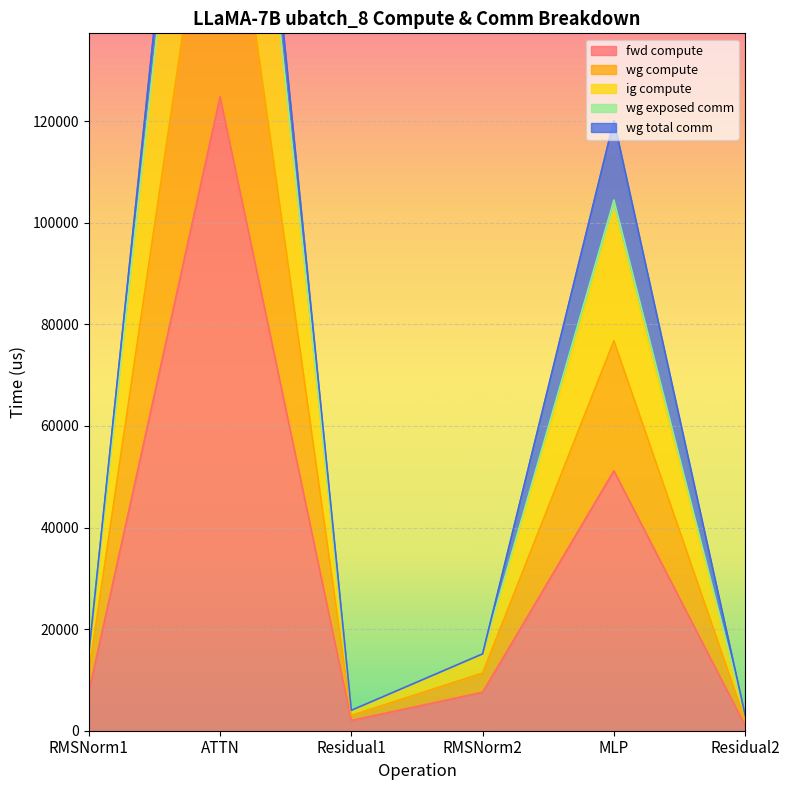

What value does the fwd compute series have at MLP?

51161.0